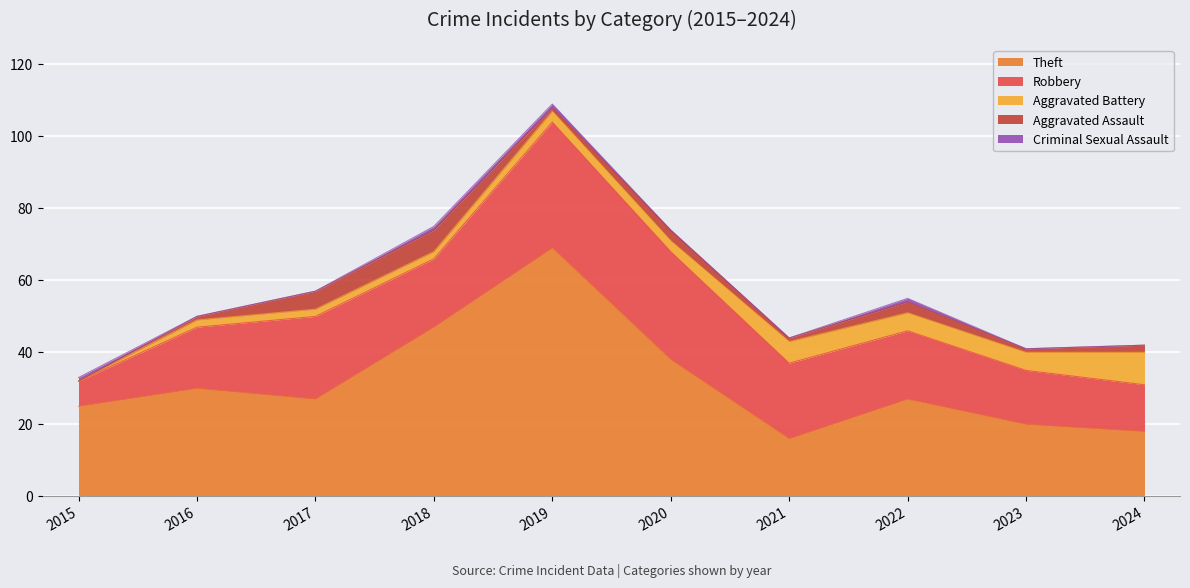

How many Criminal Sexual Assault values are between 0 and 1?

10